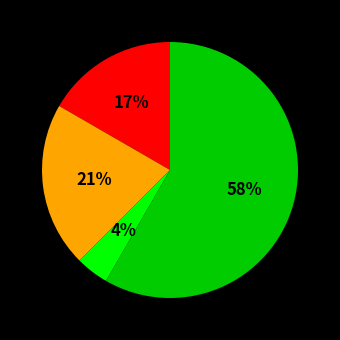

To the nearest percent, what is the average slice percentage?

25%